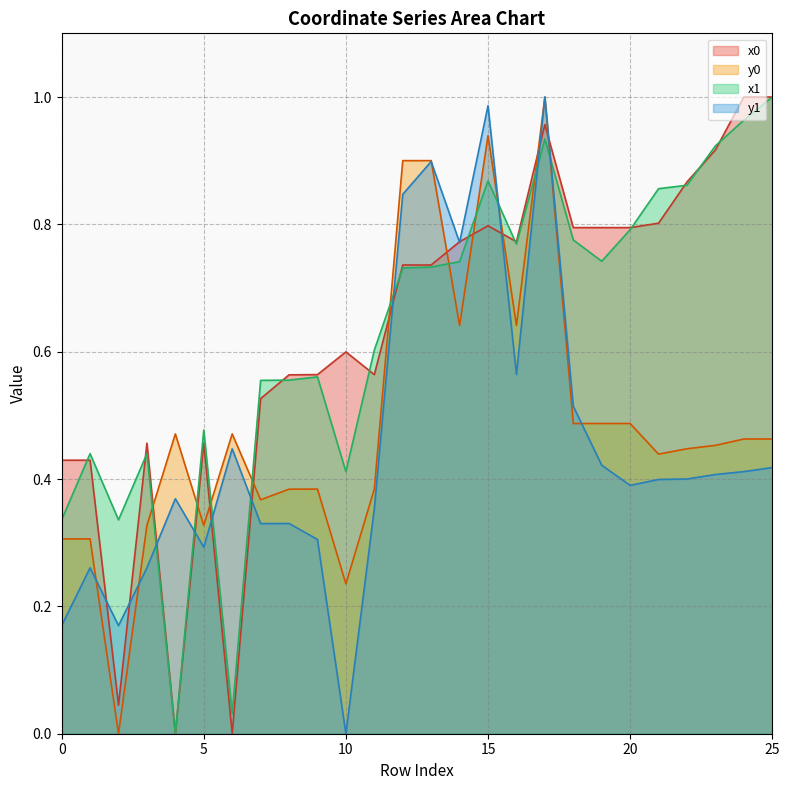

Which series ends up on top after the final intersection of x1 and y0?

x1